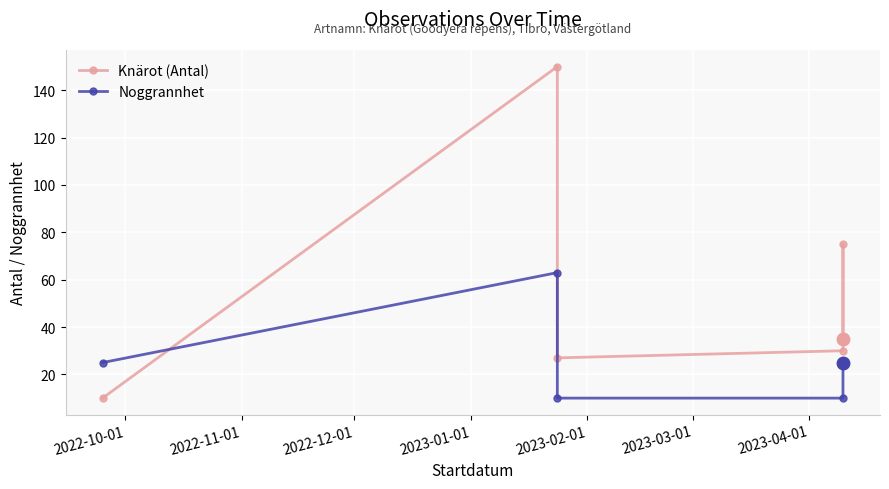

Reading right to left, what are all the values shown in this chart?

Knärot (Antal): 35	75	30	27	150	10
Noggrannhet: 25	25	10	10	63	25